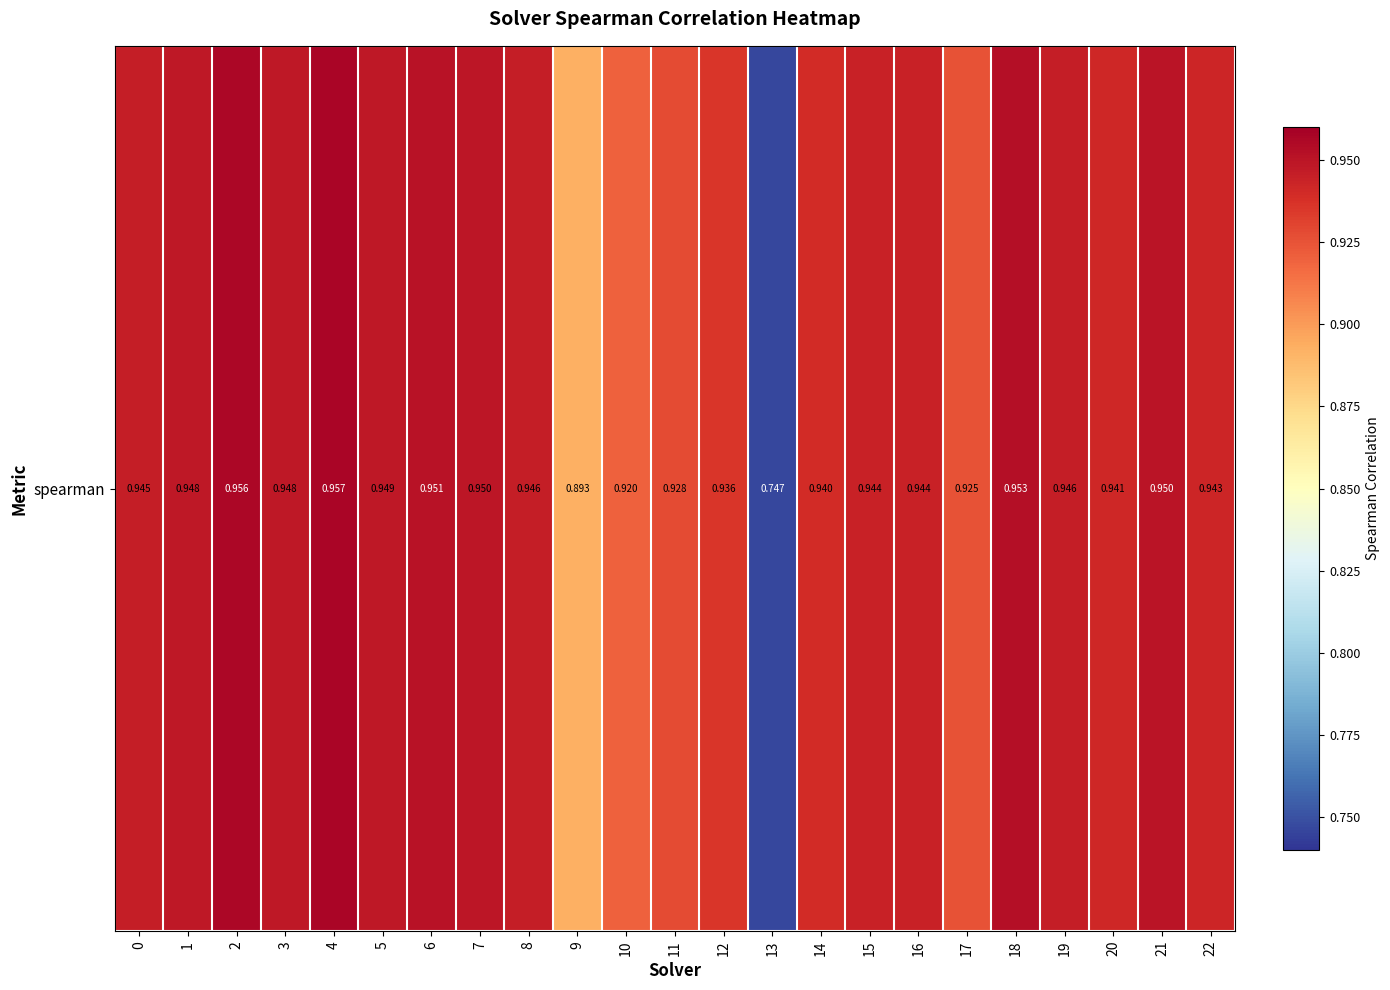

Is it true that the value at 11 is 0.9?

True